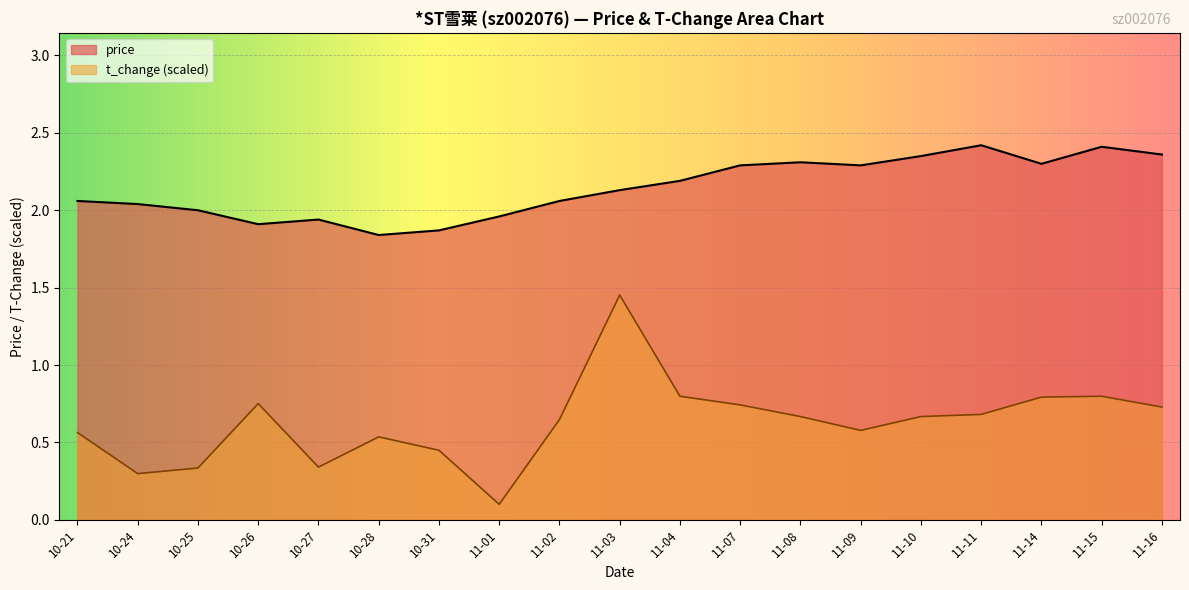

What position from the right is 10-25?

17